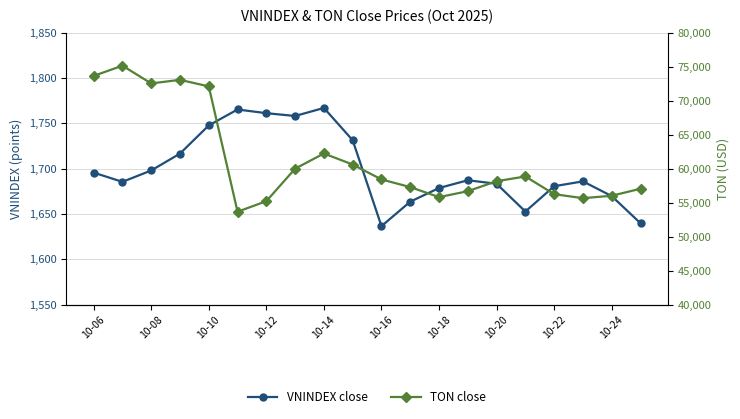

What is the smallest value displayed?

1636.4